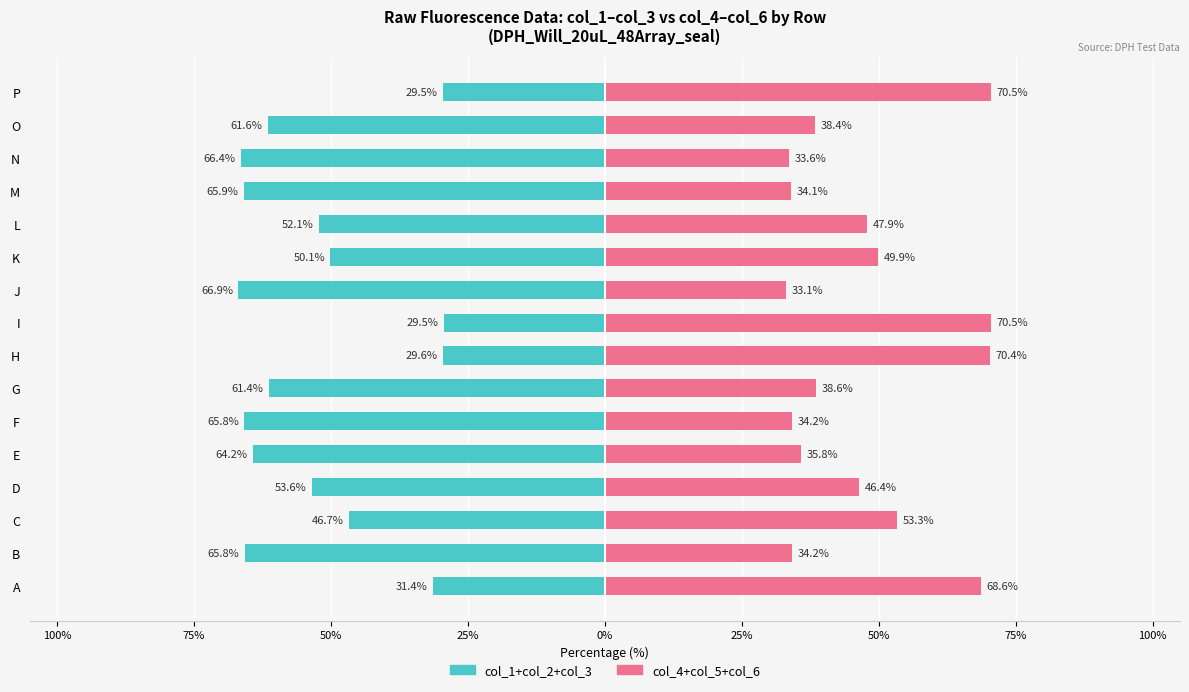

Is the value of col_1+col_2+col_3 (Left) at E greater than the value of col_4+col_5+col_6 (Right) at L?

No